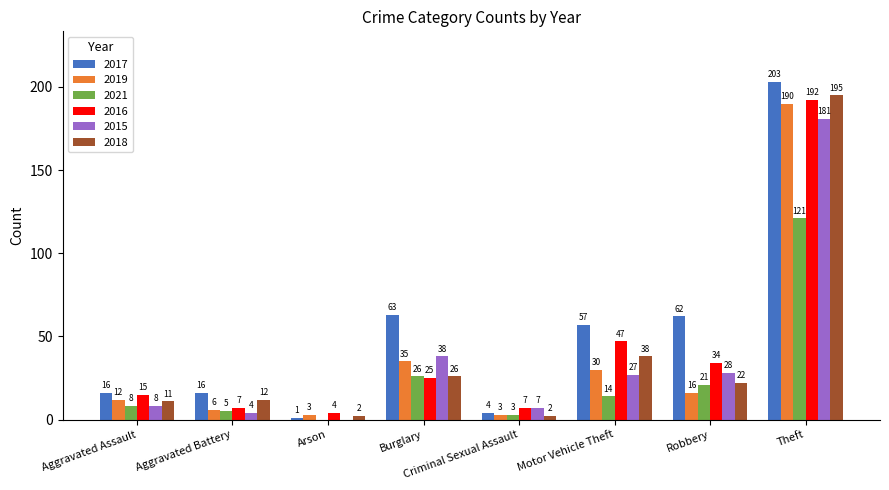

Reading left to right, transcribe all the data shown in this chart.

2017: Aggravated Assault=16	Aggravated Battery=16	Arson=1	Burglary=63	Criminal Sexual Assault=4	Motor Vehicle Theft=57	Robbery=62	Theft=203
2019: Aggravated Assault=12	Aggravated Battery=6	Arson=3	Burglary=35	Criminal Sexual Assault=3	Motor Vehicle Theft=30	Robbery=16	Theft=190
2021: Aggravated Assault=8	Aggravated Battery=5	Arson=0	Burglary=26	Criminal Sexual Assault=3	Motor Vehicle Theft=14	Robbery=21	Theft=121
2016: Aggravated Assault=15	Aggravated Battery=7	Arson=4	Burglary=25	Criminal Sexual Assault=7	Motor Vehicle Theft=47	Robbery=34	Theft=192
2015: Aggravated Assault=8	Aggravated Battery=4	Arson=0	Burglary=38	Criminal Sexual Assault=7	Motor Vehicle Theft=27	Robbery=28	Theft=181
2018: Aggravated Assault=11	Aggravated Battery=12	Arson=2	Burglary=26	Criminal Sexual Assault=2	Motor Vehicle Theft=38	Robbery=22	Theft=195